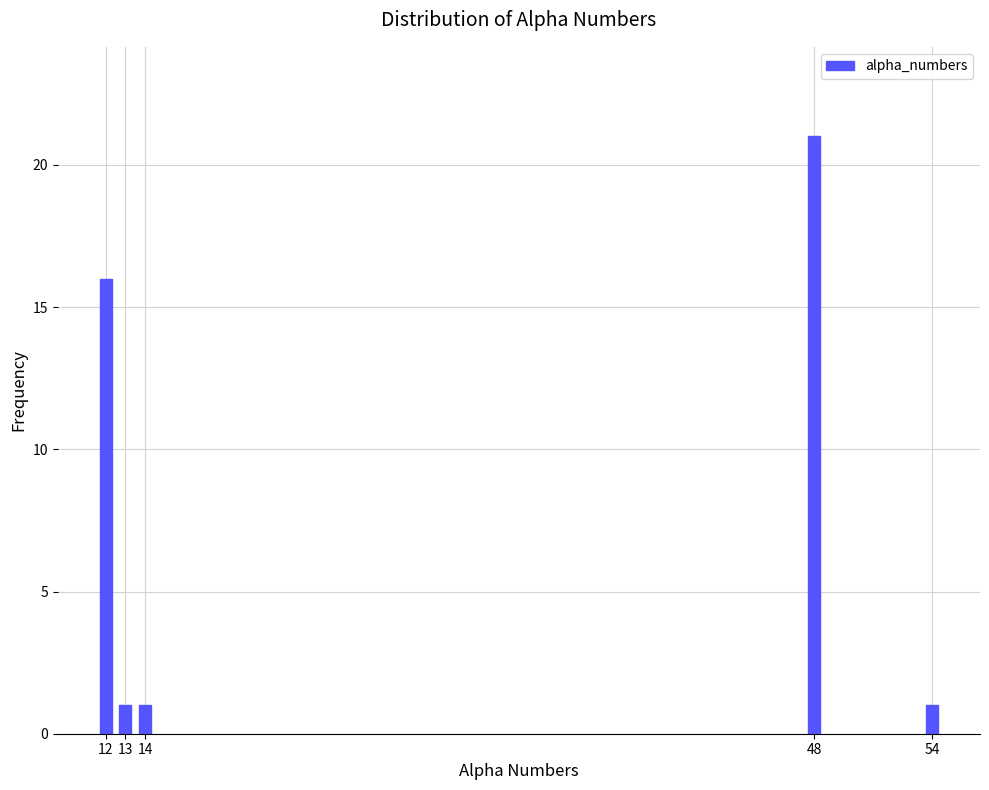

Reading left to right, extract all data points from this chart.

12=16	13=1	14=1	48=21	54=1